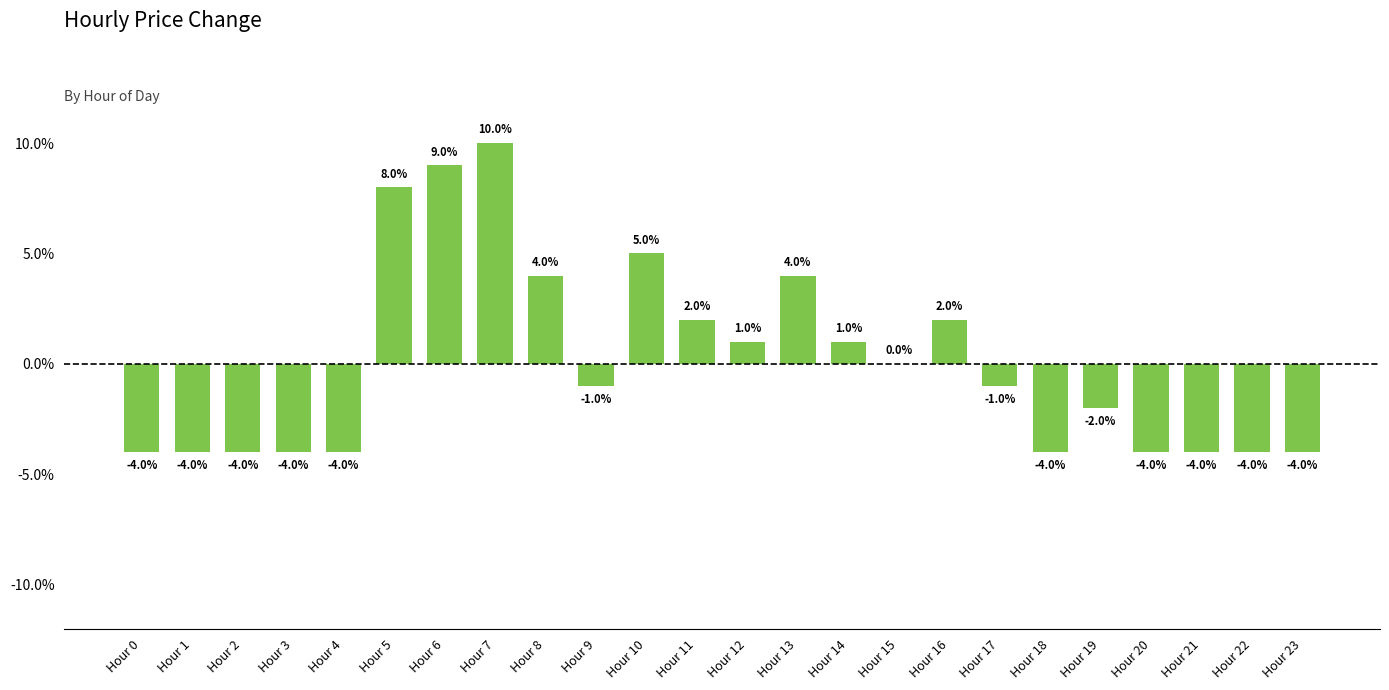

How many values exceed 0?

10